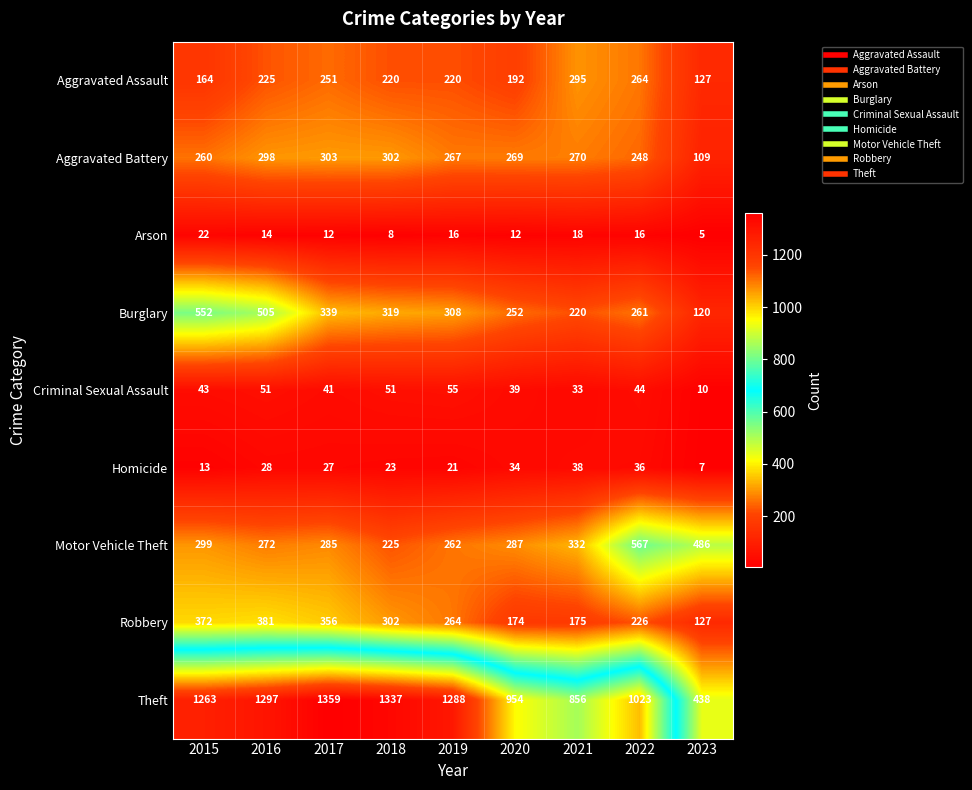

Is the value of Burglary at 2018 greater than the value of Aggravated Battery at 2016?

Yes